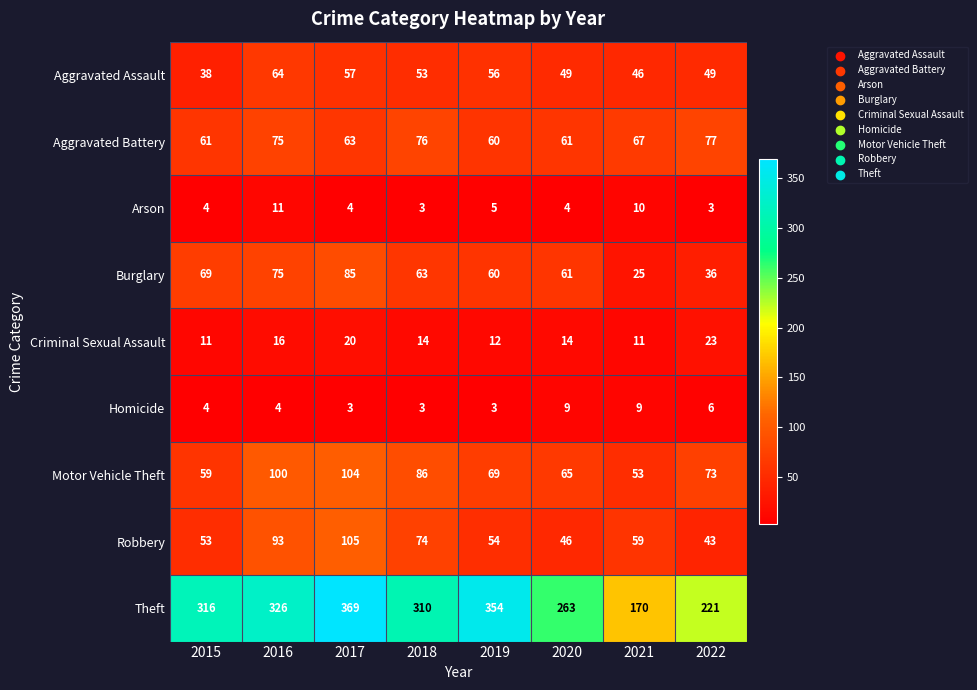

Is it true that Arson equals 1 at 2020?

False